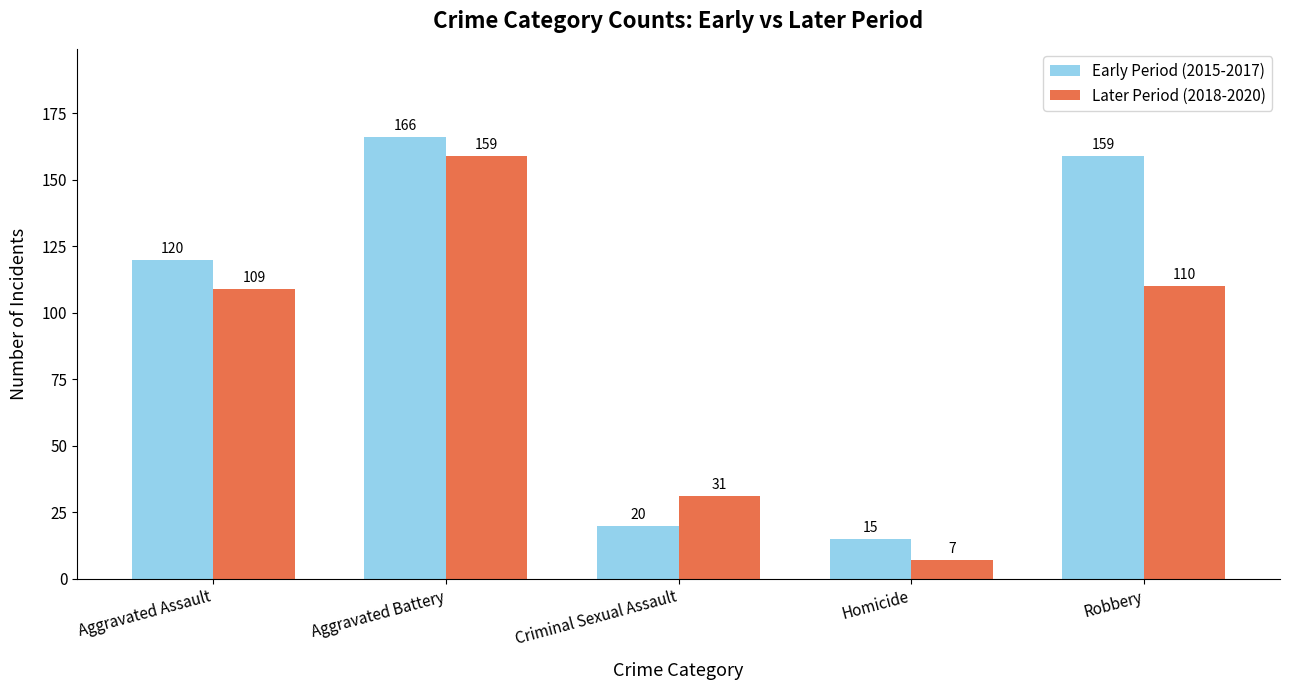

Is it true that Later Period (2018-2020) equals 44 at Criminal Sexual Assault?

False